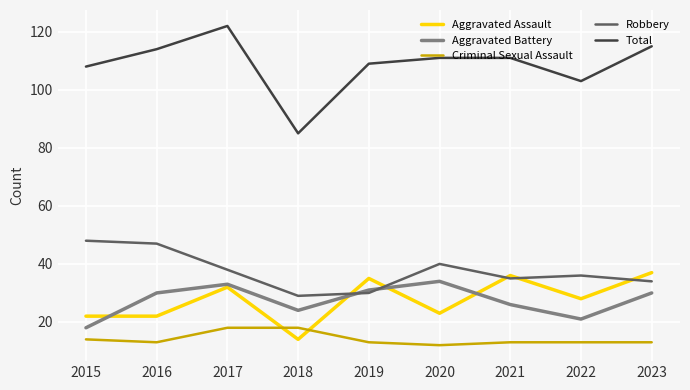

True or false: Aggravated Assault and Criminal Sexual Assault cross at least once.

True